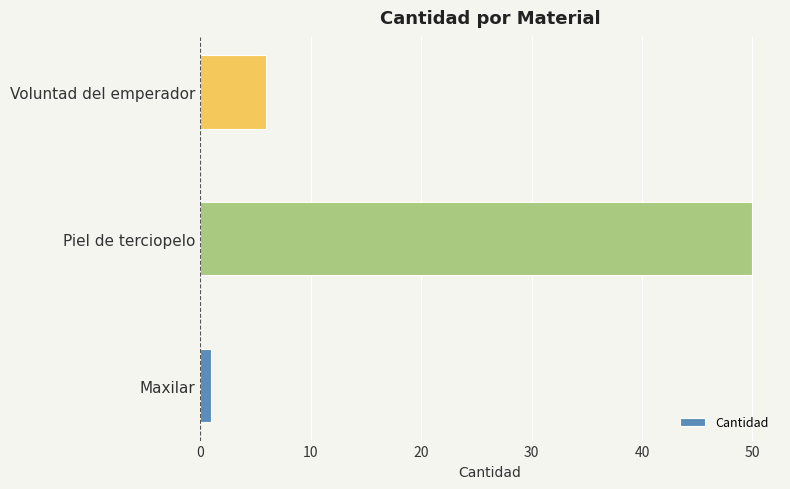

Rank the categories by value from highest to lowest.

Piel de terciopelo, Voluntad del emperador, Maxilar